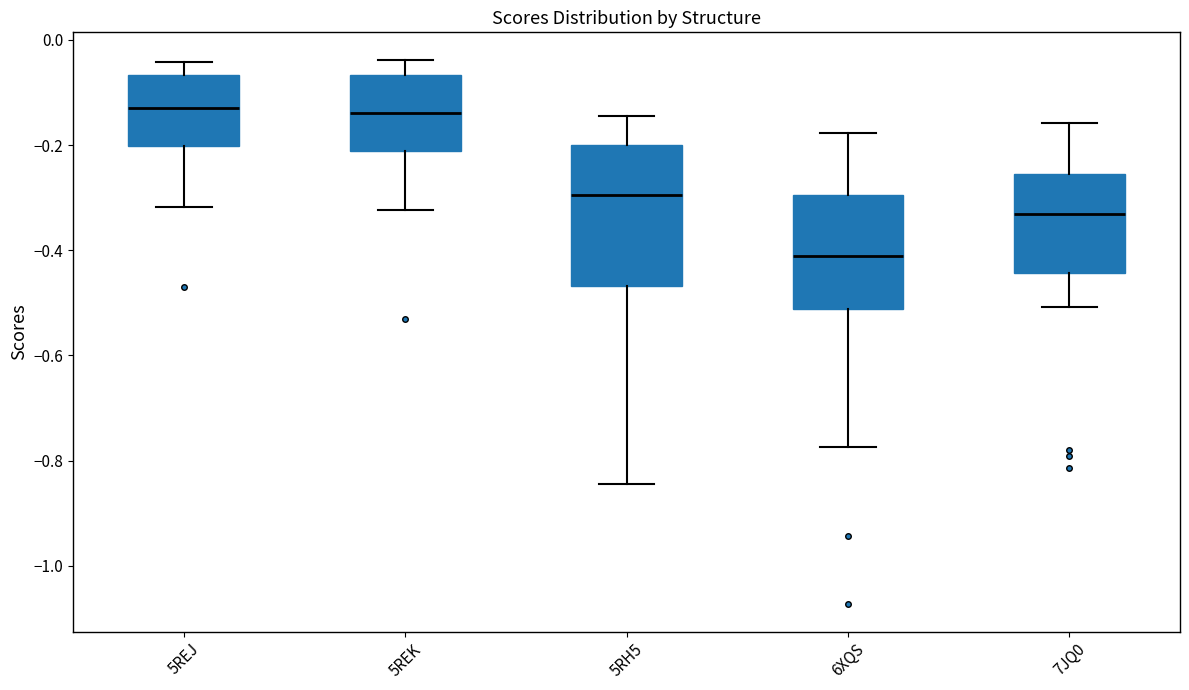

Reading left to right, transcribe this box plot: for each box, give where its median line is, the range the box spans, and where its two whiskers end, as read against the y-axis. The values are not printed on the chart, so give them approximately, as read against the axis.

5REJ: median -0.12, box -0.20 to -0.06, whiskers -0.32 to -0.04
5REK: median -0.14, box -0.22 to -0.06, whiskers -0.32 to -0.04
5RH5: median -0.30, box -0.46 to -0.20, whiskers -0.84 to -0.14
6XQS: median -0.42, box -0.52 to -0.30, whiskers -0.78 to -0.18
7JQ0: median -0.34, box -0.44 to -0.26, whiskers -0.50 to -0.16